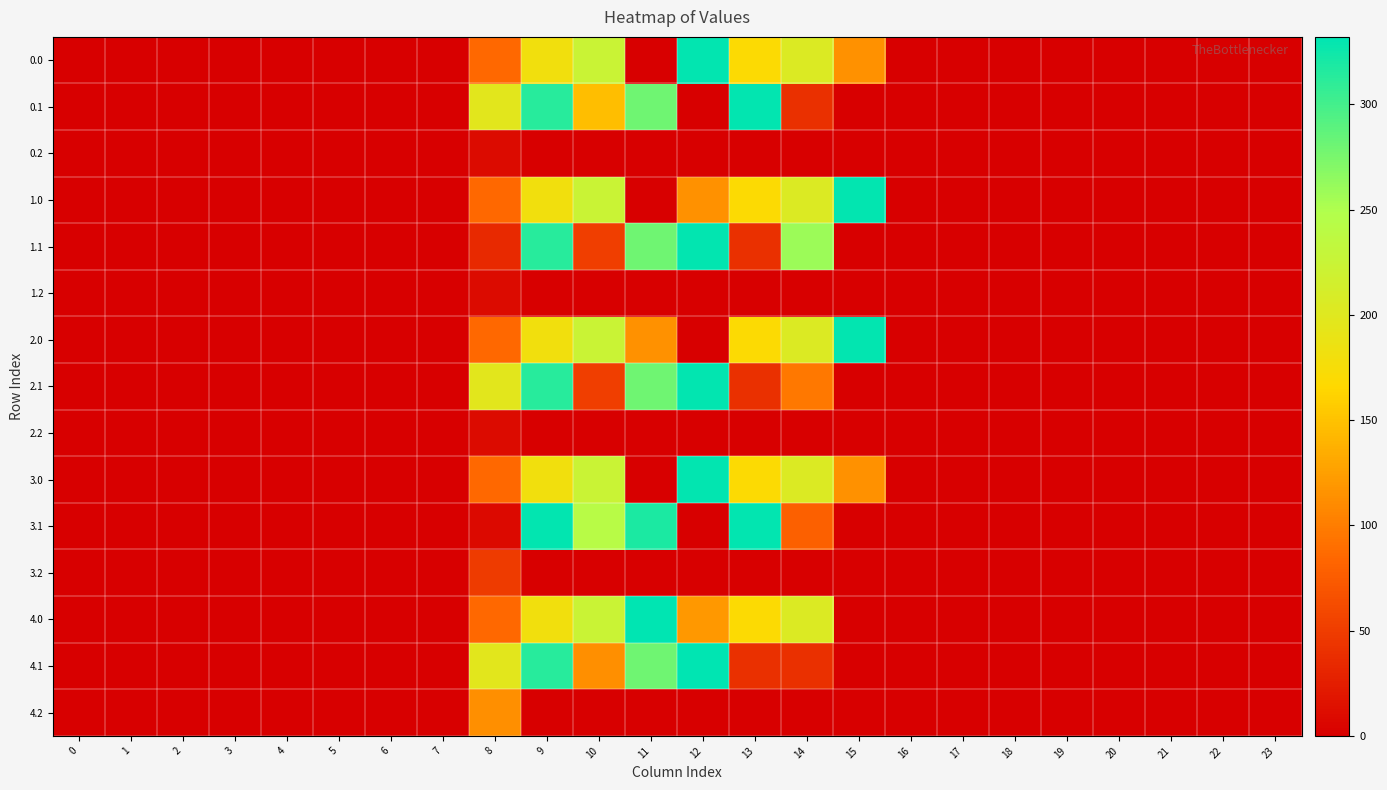

At 23, list the series in order from smallest to largest.

0.0, 0.1, 0.2, 1.0, 1.1, 1.2, 2.0, 2.1, 2.2, 3.0, 3.1, 3.2, 4.0, 4.1, 4.2